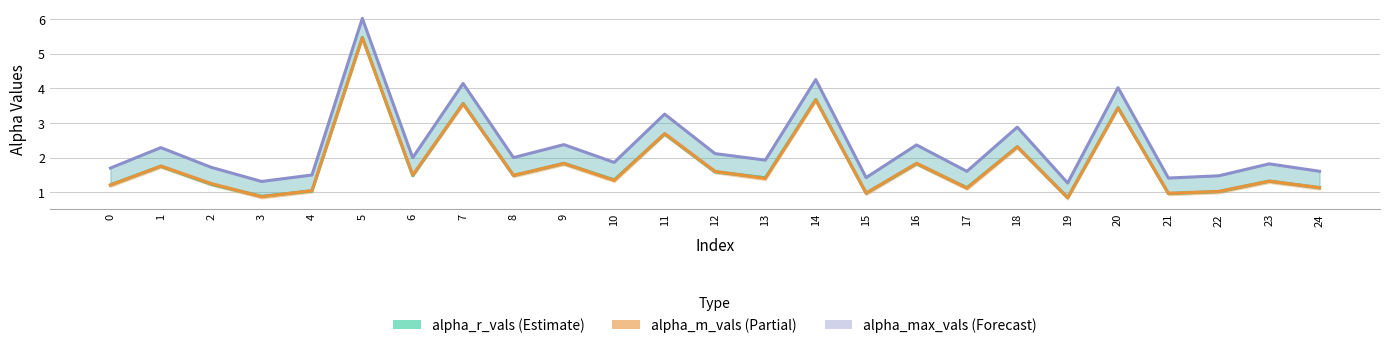

What is the lowest value of the alpha_max_vals series?

1.3